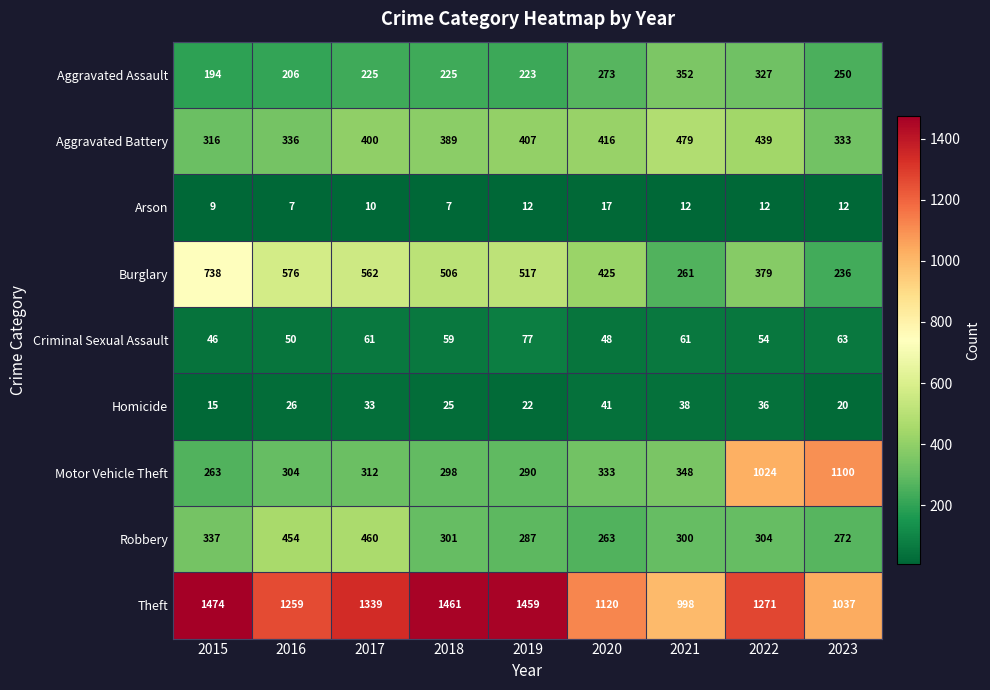

Is it true that Arson equals 15 at 2015?

False